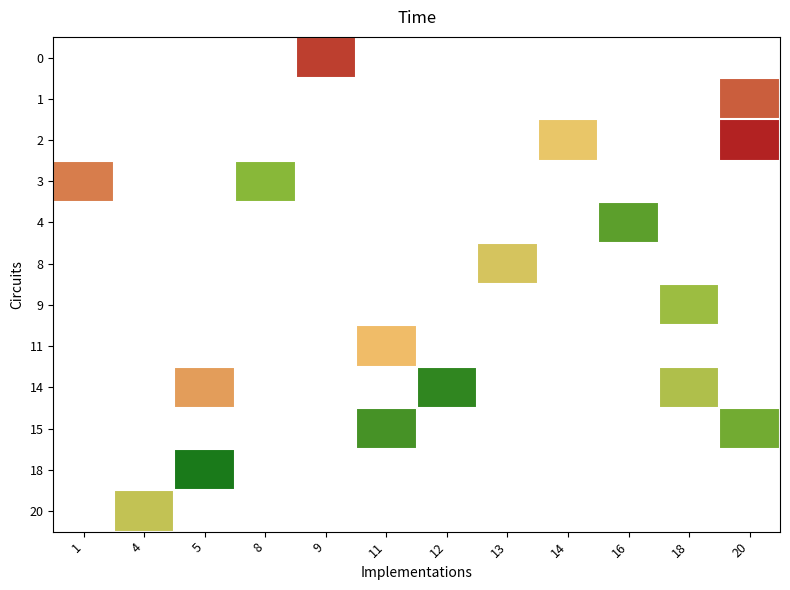

What is the maximum value shown in the chart?

1376.0